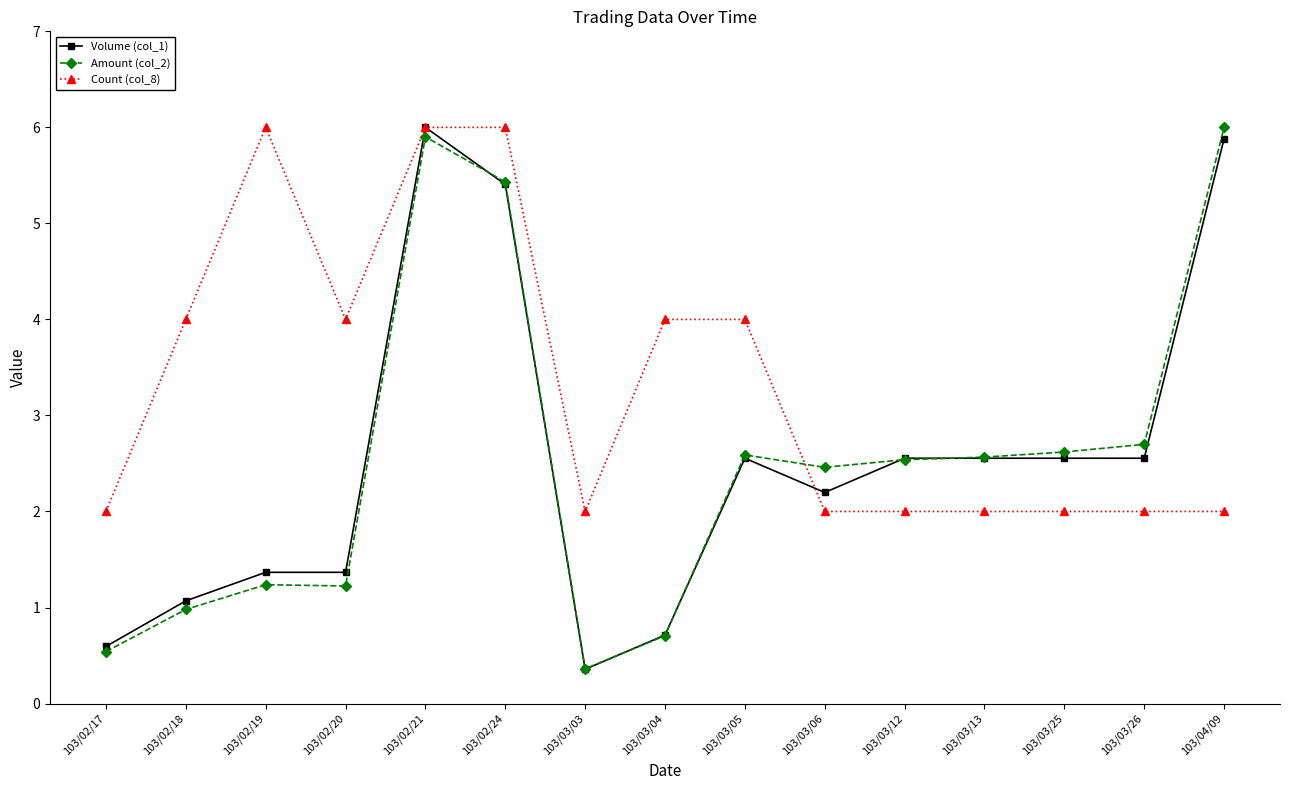

What is the value of the Amount (col_2) point at the 1st from the left?

0.5